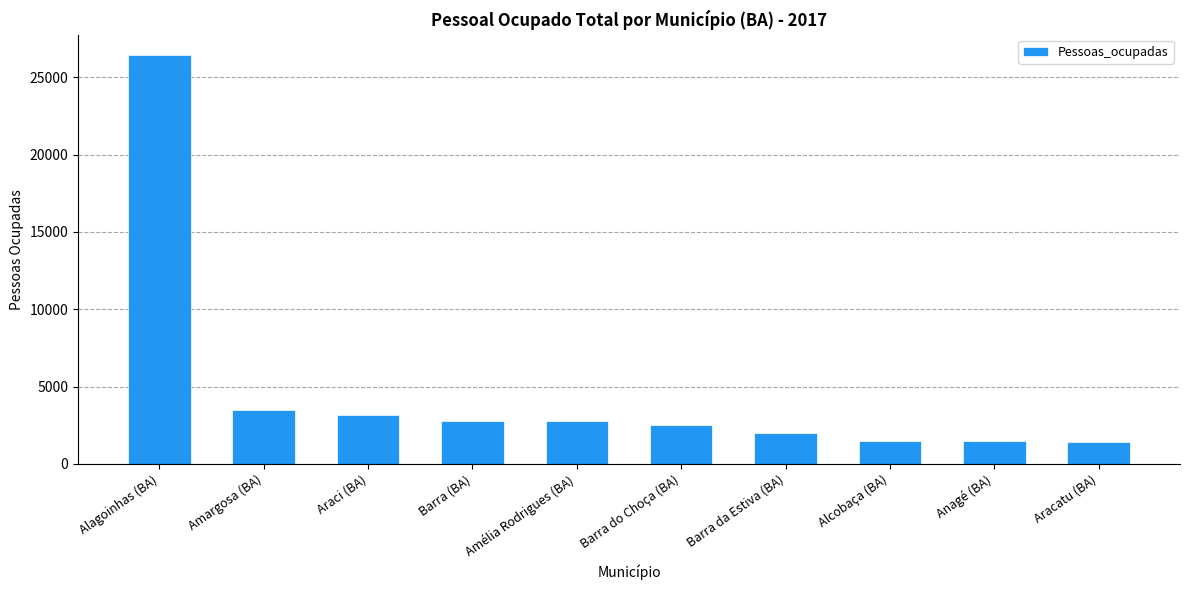

Is it true that the value at Amargosa (BA) is 3494?

True